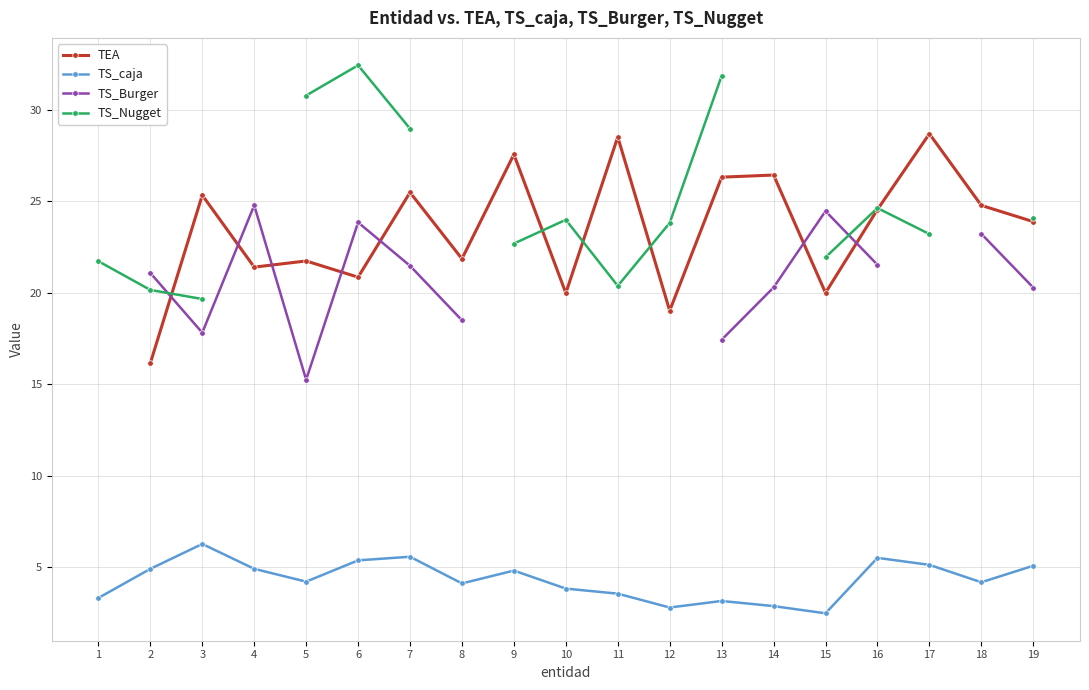

Count the number of data series in this chart.

4